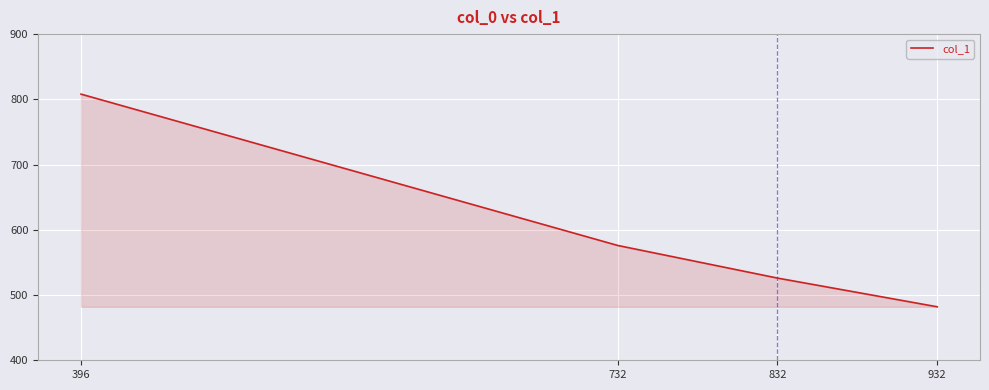

What is the change in value from 396 to 932?

-326